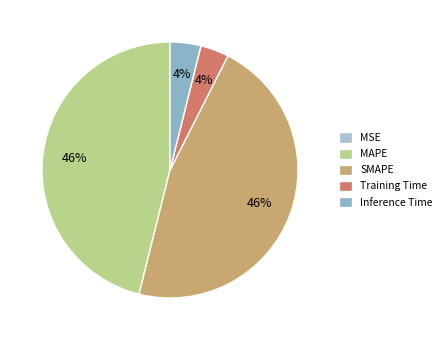

Between MAPE and MSE, which is larger?

MAPE